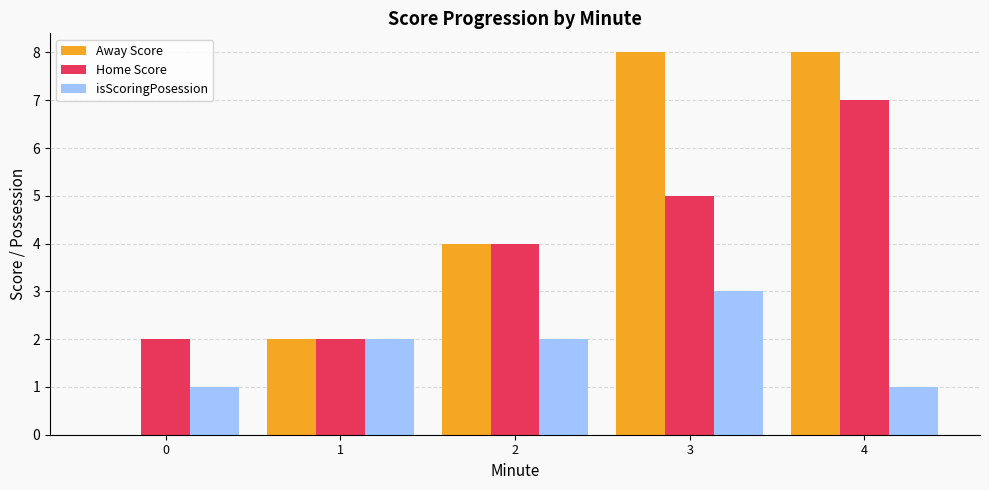

Which series has the widest spread of values?

Away Score